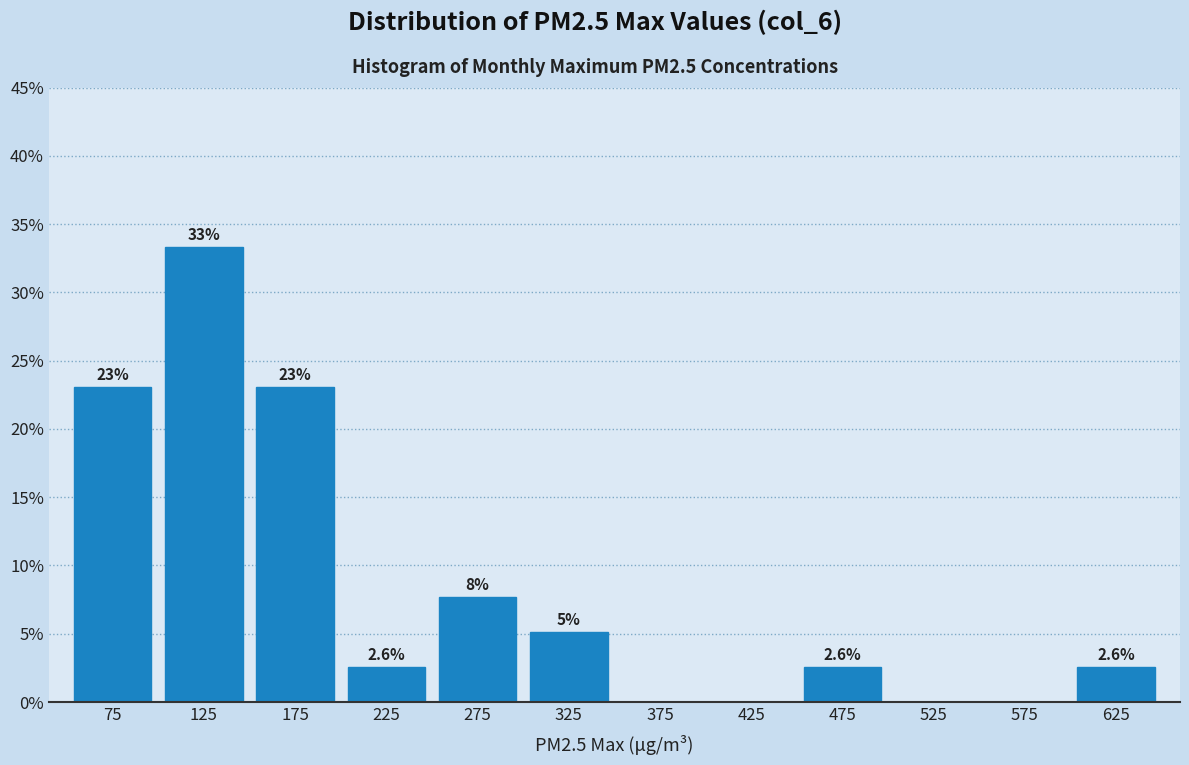

Over which range of the x-axis is the bar tallest?

100 to 150